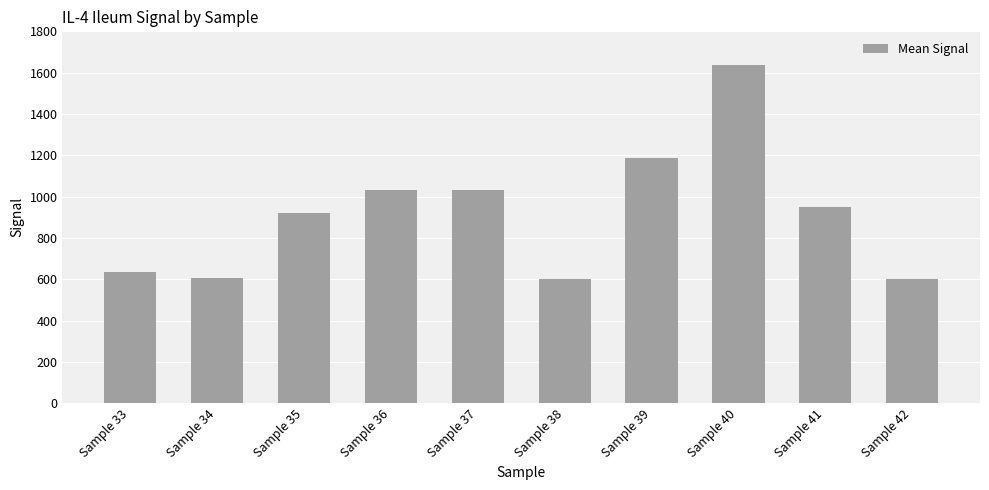

What is the value of the 8th bar from the left?

1635